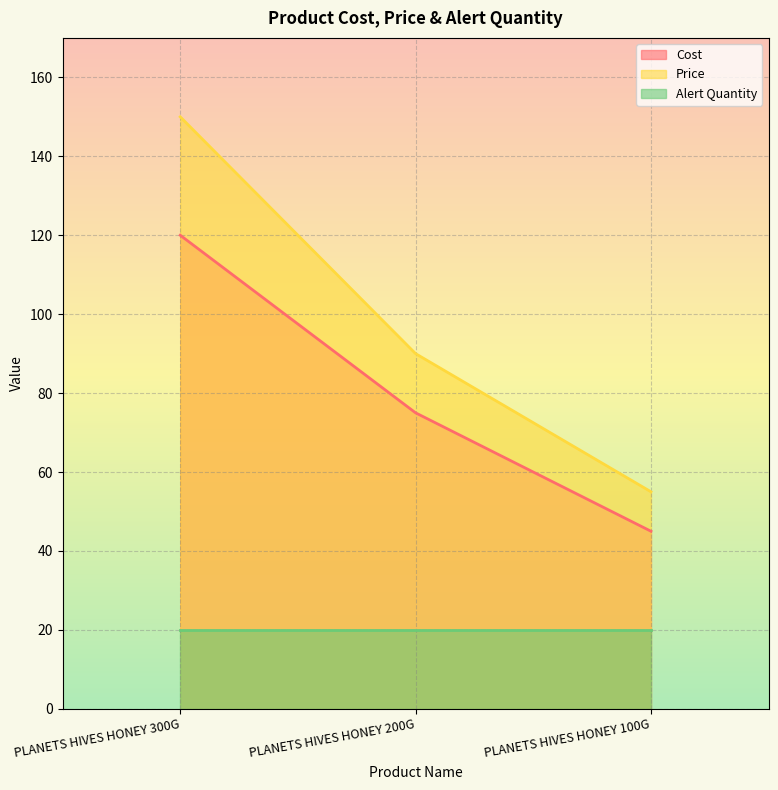

At which label does Price first exceed 90?

PLANETS HIVES HONEY 300G